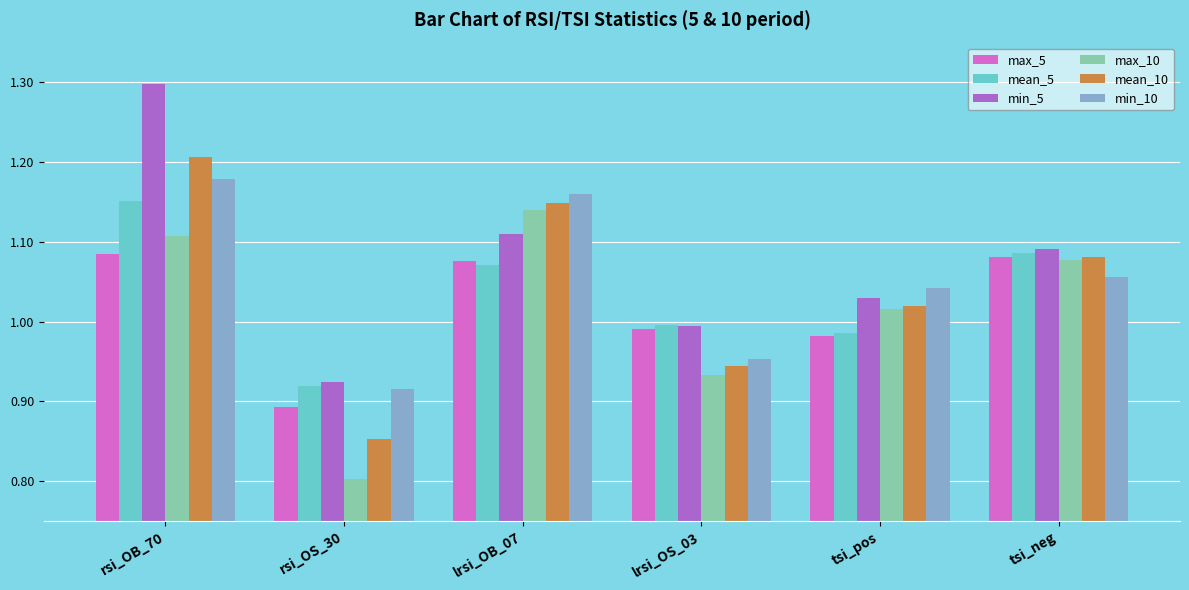

What is the label of the 2nd bar from the right?

tsi_pos